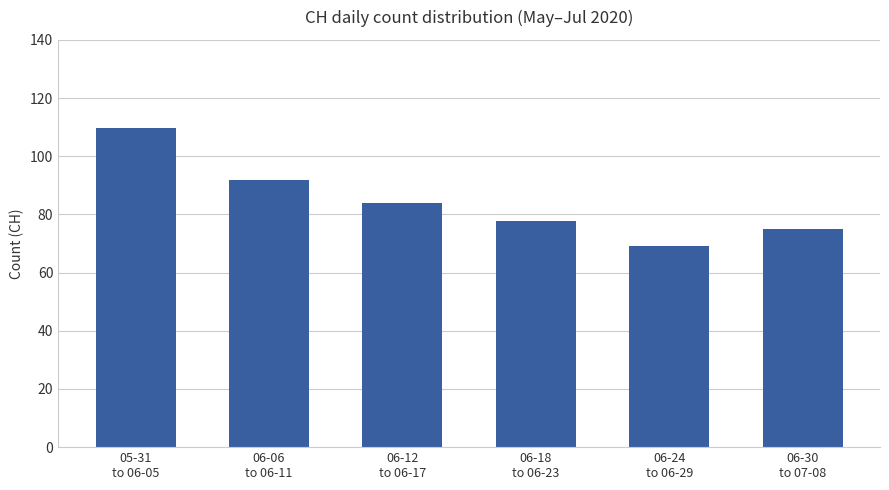

How many distinct data groups are displayed?

1